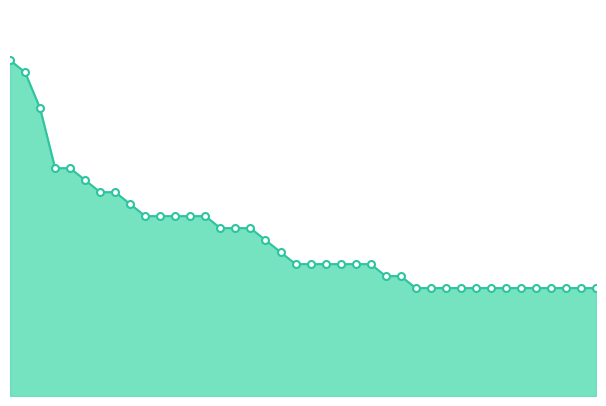

What is the maximum value shown in the chart?

28